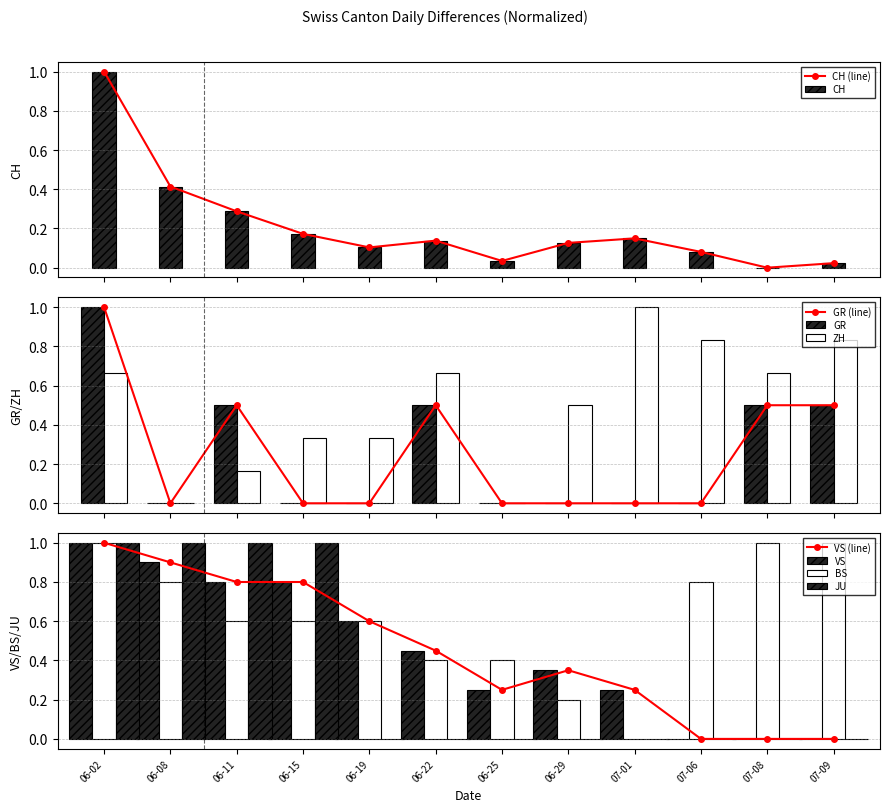

What are all the series names shown in the legend?

CH, GR, ZH, VS, BS, JU